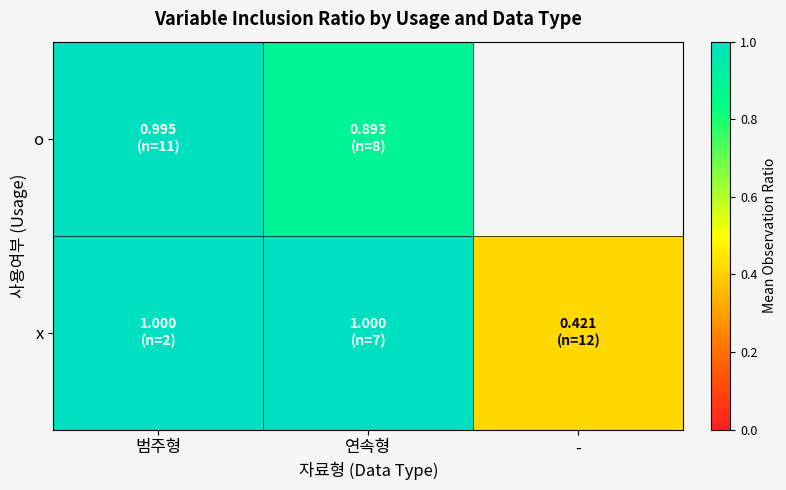

The value of x at - is 0.6. True or false?

False